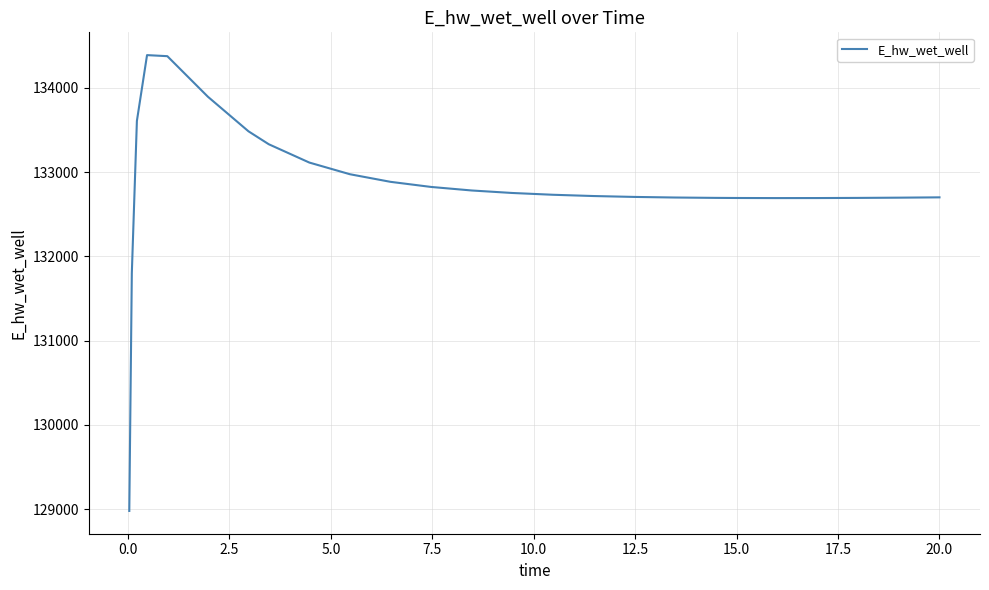

What is the difference between the maximum and minimum values?

5406.3